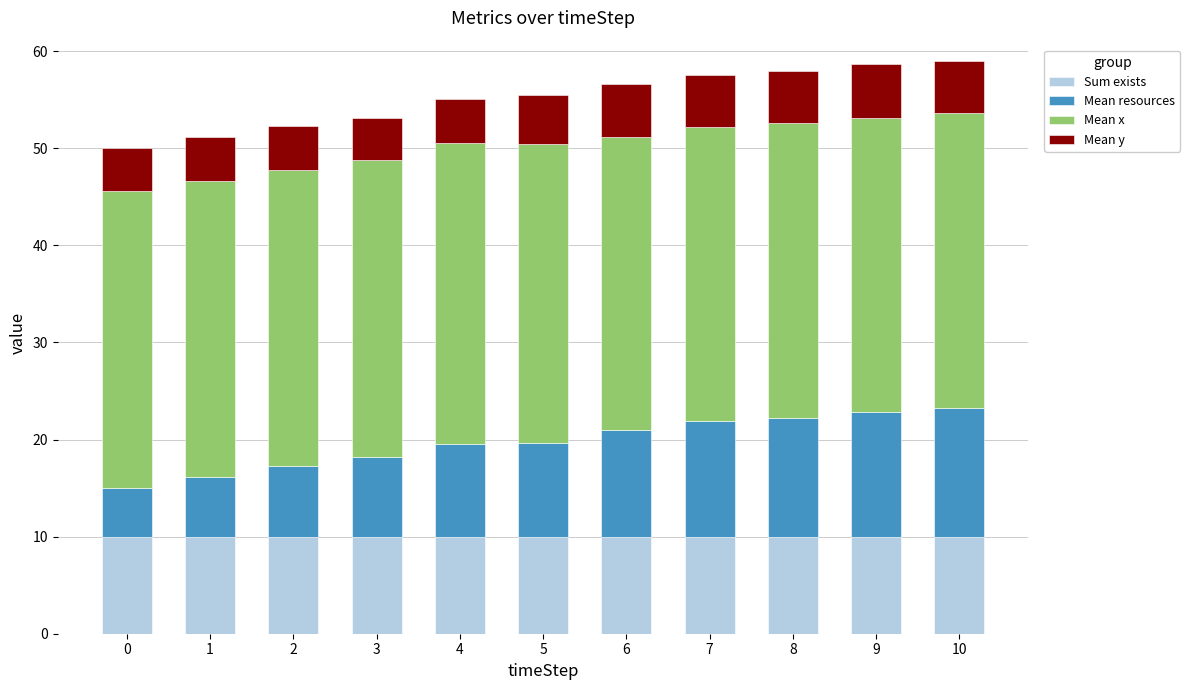

What is the total value across all series at 8?

58.0